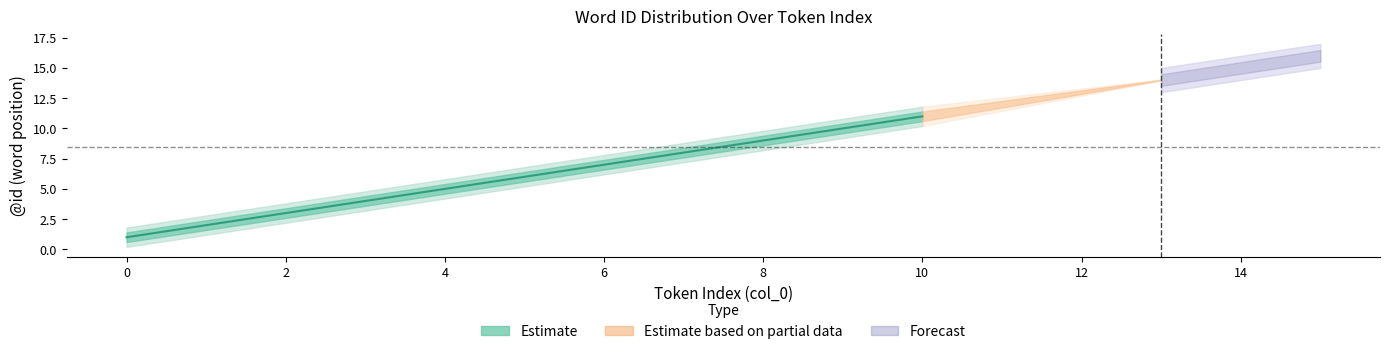

What value does the Estimate_lower2 series have at 10?

10.2